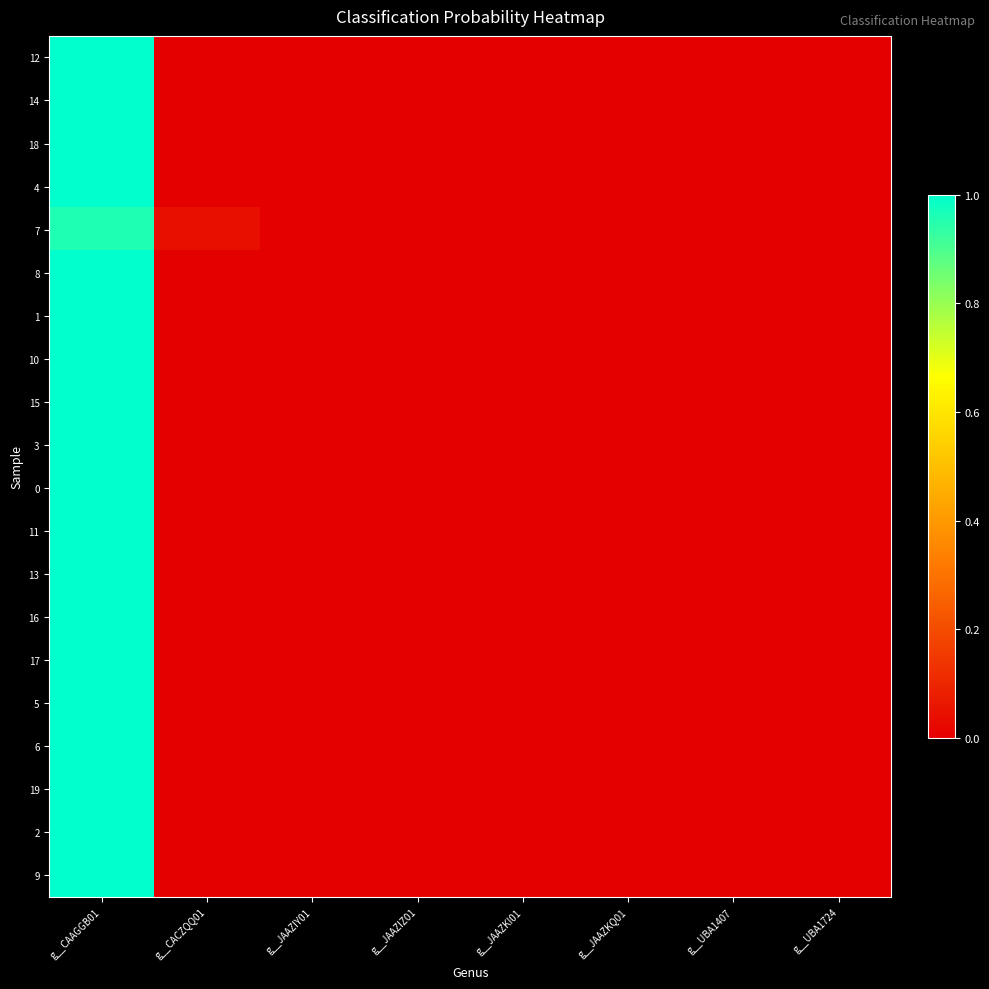

Reading left to right, extract all data points from this chart.

12: g__CAAGGB01=1.0	g__CACZQQ01=0.0	g__JAAZIY01=0.0	g__JAAZIZ01=0.0	g__JAAZKI01=0.0	g__JAAZKQ01=0.0	g__UBA1407=0.0	g__UBA1724=0.0
14: g__CAAGGB01=1.0	g__CACZQQ01=0.0	g__JAAZIY01=0.0	g__JAAZIZ01=0.0	g__JAAZKI01=0.0	g__JAAZKQ01=0.0	g__UBA1407=0.0	g__UBA1724=0.0
18: g__CAAGGB01=1.0	g__CACZQQ01=0.0	g__JAAZIY01=0.0	g__JAAZIZ01=0.0	g__JAAZKI01=0.0	g__JAAZKQ01=0.0	g__UBA1407=0.0	g__UBA1724=0.0
4: g__CAAGGB01=1.0	g__CACZQQ01=0.0	g__JAAZIY01=0.0	g__JAAZIZ01=0.0	g__JAAZKI01=0.0	g__JAAZKQ01=0.0	g__UBA1407=0.0	g__UBA1724=0.0
7: g__CAAGGB01=1.0	g__CACZQQ01=0.0	g__JAAZIY01=0.0	g__JAAZIZ01=0.0	g__JAAZKI01=0.0	g__JAAZKQ01=0.0	g__UBA1407=0.0	g__UBA1724=0.0
8: g__CAAGGB01=1.0	g__CACZQQ01=0.0	g__JAAZIY01=0.0	g__JAAZIZ01=0.0	g__JAAZKI01=0.0	g__JAAZKQ01=0.0	g__UBA1407=0.0	g__UBA1724=0.0
1: g__CAAGGB01=1.0	g__CACZQQ01=0.0	g__JAAZIY01=0.0	g__JAAZIZ01=0.0	g__JAAZKI01=0.0	g__JAAZKQ01=0.0	g__UBA1407=0.0	g__UBA1724=0.0
10: g__CAAGGB01=1.0	g__CACZQQ01=0.0	g__JAAZIY01=0.0	g__JAAZIZ01=0.0	g__JAAZKI01=0.0	g__JAAZKQ01=0.0	g__UBA1407=0.0	g__UBA1724=0.0
15: g__CAAGGB01=1.0	g__CACZQQ01=0.0	g__JAAZIY01=0.0	g__JAAZIZ01=0.0	g__JAAZKI01=0.0	g__JAAZKQ01=0.0	g__UBA1407=0.0	g__UBA1724=0.0
3: g__CAAGGB01=1.0	g__CACZQQ01=0.0	g__JAAZIY01=0.0	g__JAAZIZ01=0.0	g__JAAZKI01=0.0	g__JAAZKQ01=0.0	g__UBA1407=0.0	g__UBA1724=0.0
0: g__CAAGGB01=1.0	g__CACZQQ01=0.0	g__JAAZIY01=0.0	g__JAAZIZ01=0.0	g__JAAZKI01=0.0	g__JAAZKQ01=0.0	g__UBA1407=0.0	g__UBA1724=0.0
11: g__CAAGGB01=1.0	g__CACZQQ01=0.0	g__JAAZIY01=0.0	g__JAAZIZ01=0.0	g__JAAZKI01=0.0	g__JAAZKQ01=0.0	g__UBA1407=0.0	g__UBA1724=0.0
13: g__CAAGGB01=1.0	g__CACZQQ01=0.0	g__JAAZIY01=0.0	g__JAAZIZ01=0.0	g__JAAZKI01=0.0	g__JAAZKQ01=0.0	g__UBA1407=0.0	g__UBA1724=0.0
16: g__CAAGGB01=1.0	g__CACZQQ01=0.0	g__JAAZIY01=0.0	g__JAAZIZ01=0.0	g__JAAZKI01=0.0	g__JAAZKQ01=0.0	g__UBA1407=0.0	g__UBA1724=0.0
17: g__CAAGGB01=1.0	g__CACZQQ01=0.0	g__JAAZIY01=0.0	g__JAAZIZ01=0.0	g__JAAZKI01=0.0	g__JAAZKQ01=0.0	g__UBA1407=0.0	g__UBA1724=0.0
5: g__CAAGGB01=1.0	g__CACZQQ01=0.0	g__JAAZIY01=0.0	g__JAAZIZ01=0.0	g__JAAZKI01=0.0	g__JAAZKQ01=0.0	g__UBA1407=0.0	g__UBA1724=0.0
6: g__CAAGGB01=1.0	g__CACZQQ01=0.0	g__JAAZIY01=0.0	g__JAAZIZ01=0.0	g__JAAZKI01=0.0	g__JAAZKQ01=0.0	g__UBA1407=0.0	g__UBA1724=0.0
19: g__CAAGGB01=1.0	g__CACZQQ01=0.0	g__JAAZIY01=0.0	g__JAAZIZ01=0.0	g__JAAZKI01=0.0	g__JAAZKQ01=0.0	g__UBA1407=0.0	g__UBA1724=0.0
2: g__CAAGGB01=1.0	g__CACZQQ01=0.0	g__JAAZIY01=0.0	g__JAAZIZ01=0.0	g__JAAZKI01=0.0	g__JAAZKQ01=0.0	g__UBA1407=0.0	g__UBA1724=0.0
9: g__CAAGGB01=1.0	g__CACZQQ01=0.0	g__JAAZIY01=0.0	g__JAAZIZ01=0.0	g__JAAZKI01=0.0	g__JAAZKQ01=0.0	g__UBA1407=0.0	g__UBA1724=0.0